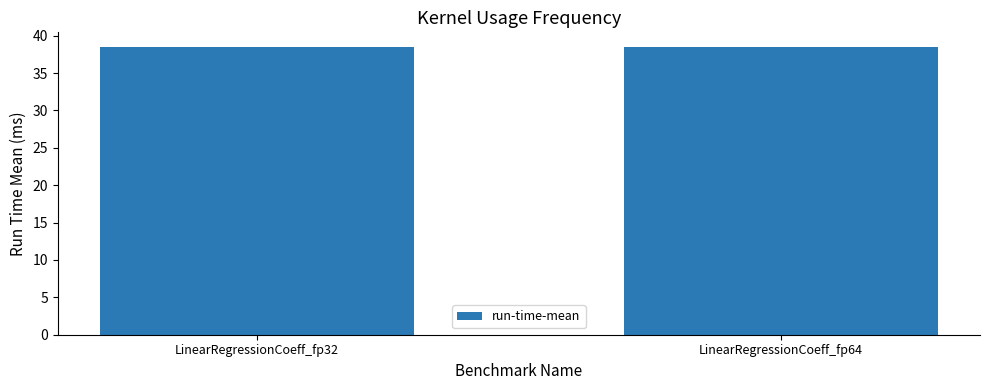

The chart shows a value of 62.5 at LinearRegressionCoeff_fp32. True or false?

False